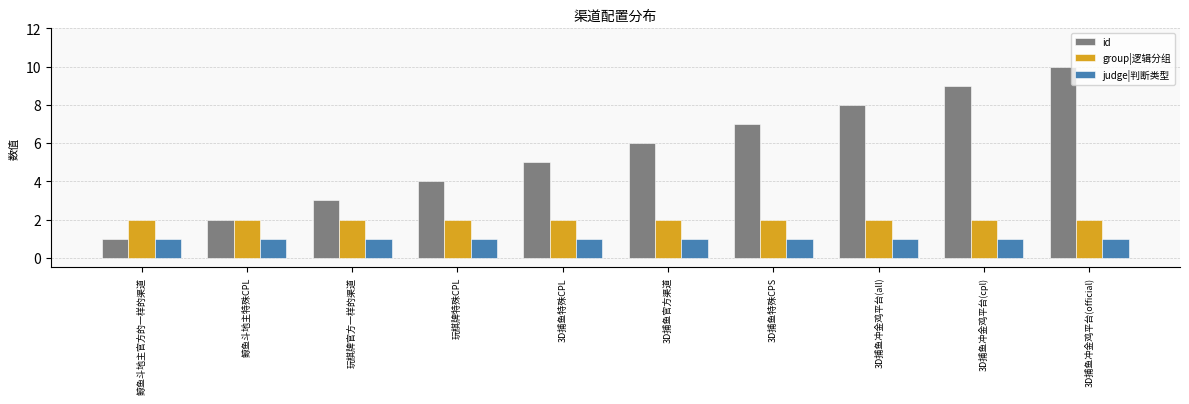

True or false: id has a value of 4 at 3D捕鱼特殊CPS.

False